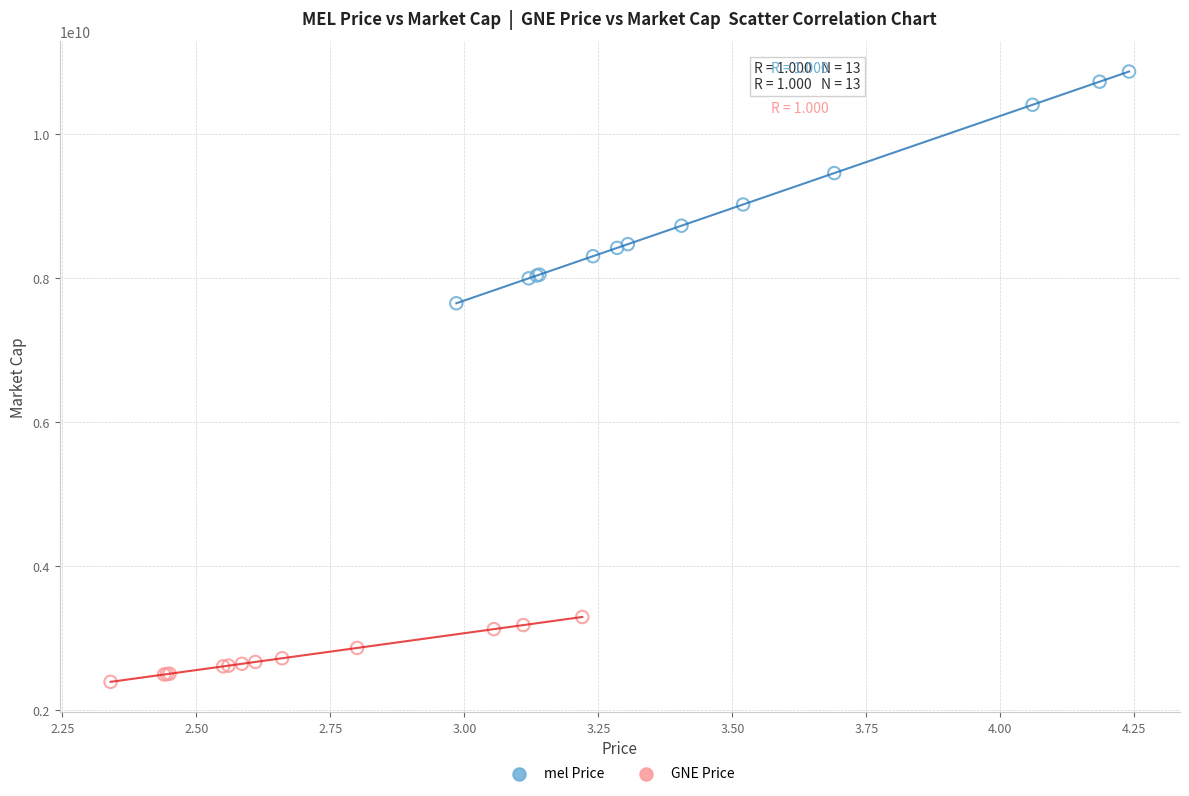

Which series contains the highest Y value?

mel Price